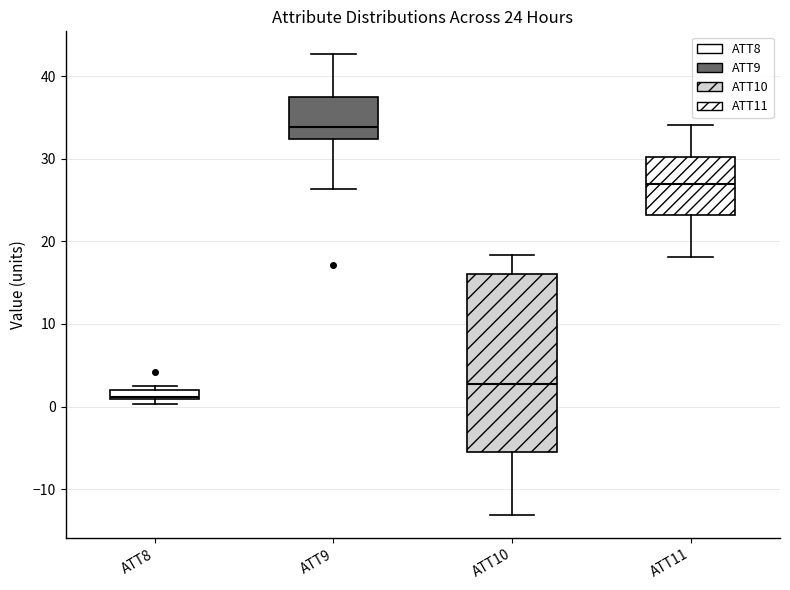

Which box is the tallest, from its lower edge to its upper edge?

ATT10